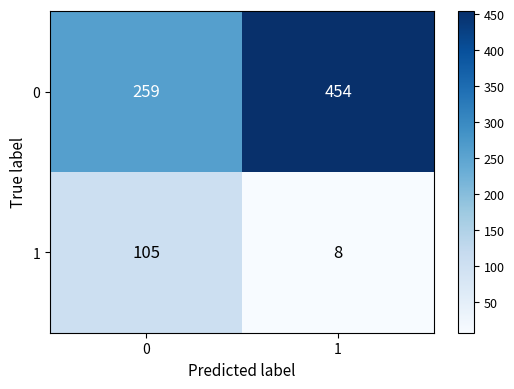

The 0 series shows 683 at 1. True or false?

False